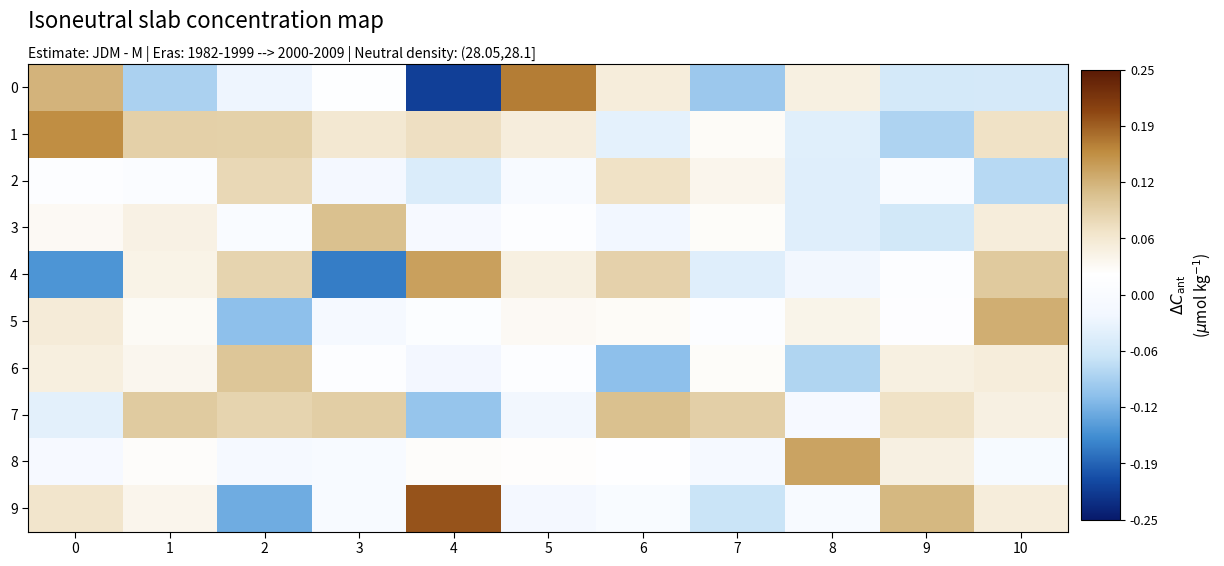

Reading left to right, what are all the values shown in this chart?

0: 0=0.1	1=-0.1	2=-0.0	3=0.0	4=-0.2	5=0.2	6=0.1	7=-0.1	8=0.0	9=-0.1	10=-0.1
1: 0=0.2	1=0.1	2=0.1	3=0.1	4=0.1	5=0.1	6=-0.0	7=0.0	8=-0.0	9=-0.1	10=0.1
2: 0=0.0	1=0.0	2=0.1	3=-0.0	4=-0.1	5=-0.0	6=0.1	7=0.0	8=-0.0	9=0.0	10=-0.1
3: 0=0.0	1=0.0	2=0.0	3=0.1	4=-0.0	5=0.0	6=-0.0	7=0.0	8=-0.0	9=-0.1	10=0.1
4: 0=-0.2	1=0.0	2=0.1	3=-0.2	4=0.1	5=0.0	6=0.1	7=-0.0	8=-0.0	9=0.0	10=0.1
5: 0=0.1	1=0.0	2=-0.1	3=-0.0	4=0.0	5=0.0	6=0.0	7=0.0	8=0.0	9=0.0	10=0.1
6: 0=0.1	1=0.0	2=0.1	3=0.0	4=-0.0	5=0.0	6=-0.1	7=0.0	8=-0.1	9=0.0	10=0.1
7: 0=-0.0	1=0.1	2=0.1	3=0.1	4=-0.1	5=-0.0	6=0.1	7=0.1	8=-0.0	9=0.1	10=0.0
8: 0=-0.0	1=0.0	2=-0.0	3=-0.0	4=0.0	5=0.0	6=0.0	7=-0.0	8=0.1	9=0.0	10=-0.0
9: 0=0.1	1=0.0	2=-0.1	3=-0.0	4=0.2	5=-0.0	6=-0.0	7=-0.1	8=-0.0	9=0.1	10=0.1